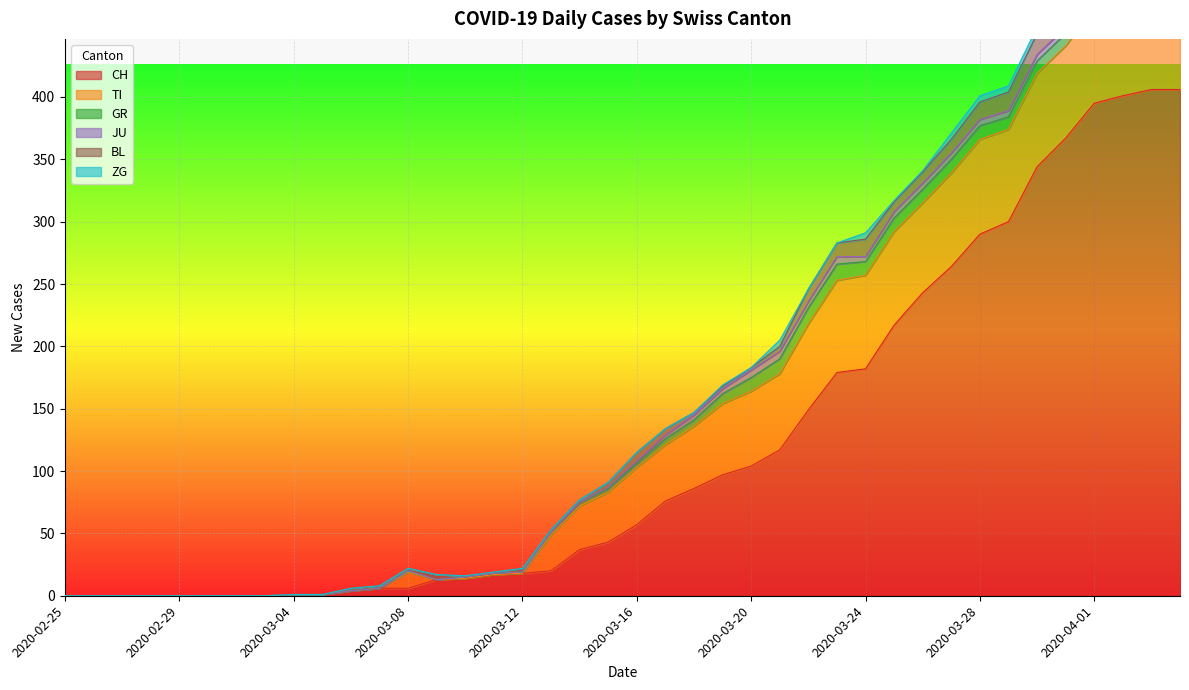

What are all the series names shown in the legend?

CH, TI, GR, JU, BL, ZG